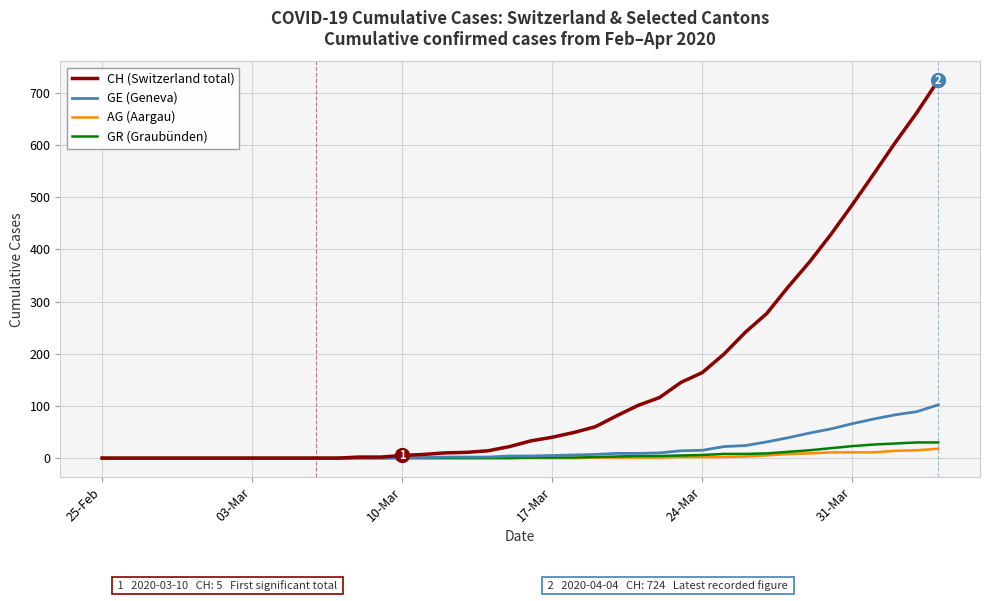

What is the highest value of the CH (Switzerland total) series?

724